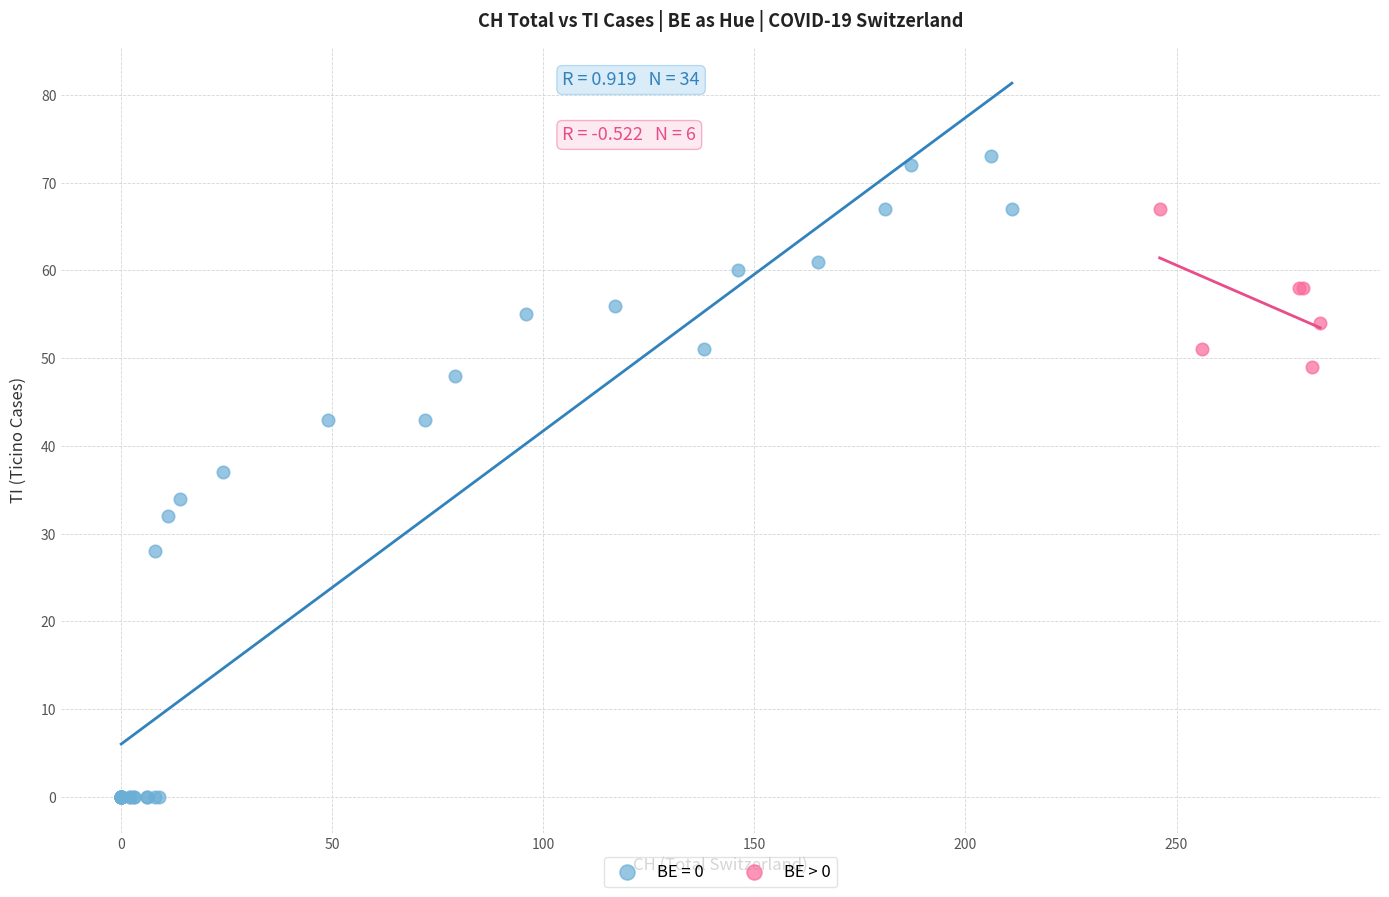

Which series reaches the maximum Y coordinate?

BE = 0